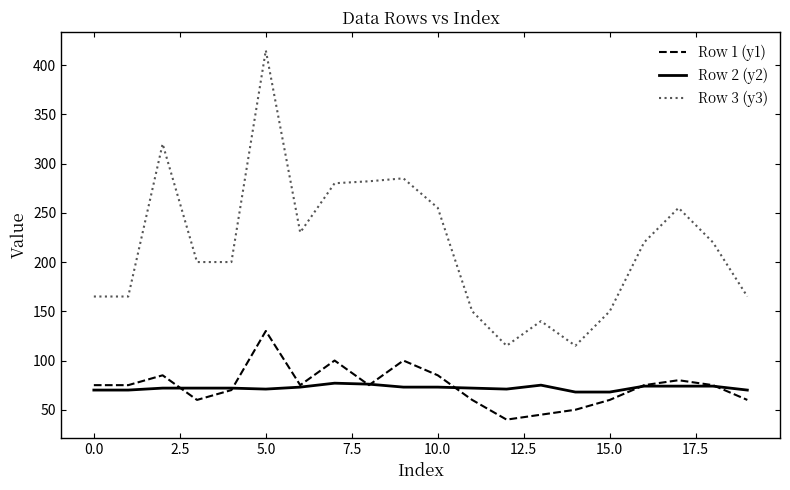

What is the lowest value of the Row 1 (y1) series?

40